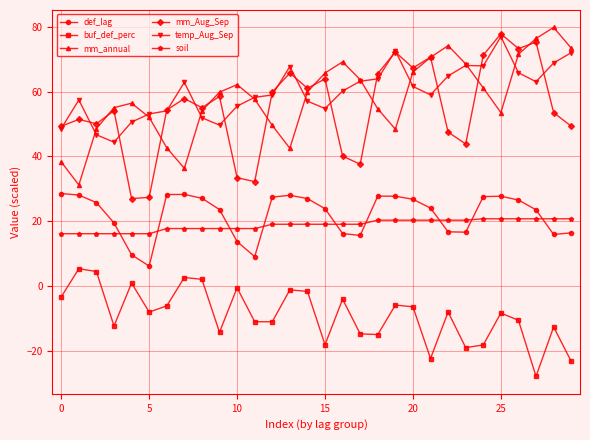

What is the greatest value displayed?

79.8